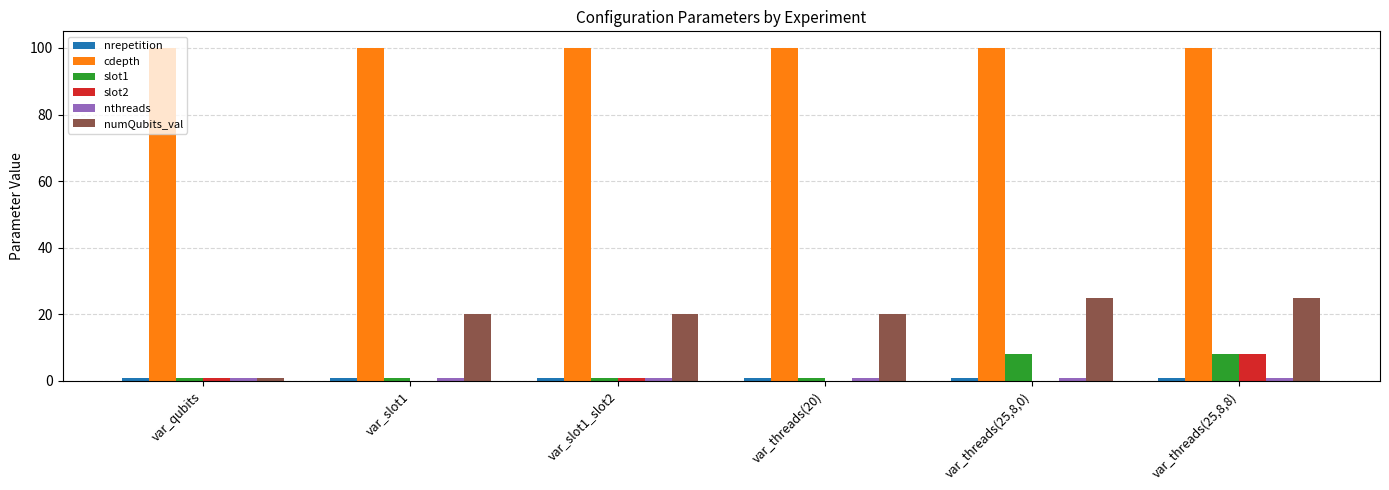

What is the maximum value for slot1?

8